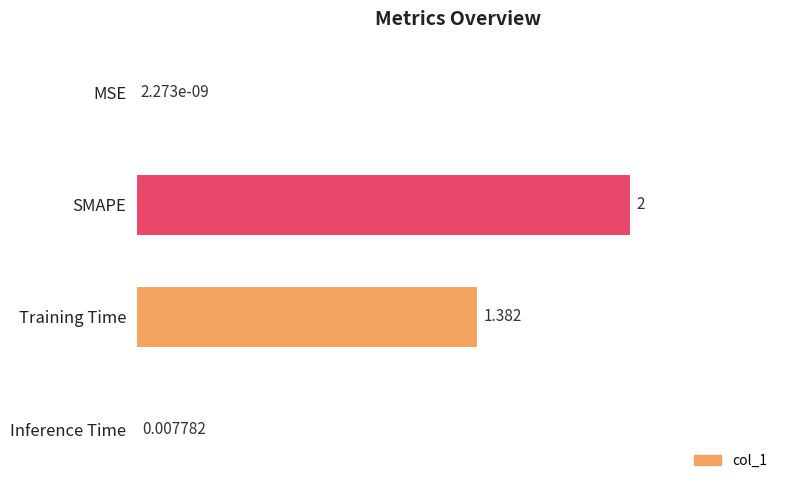

How many series are shown in this chart?

1